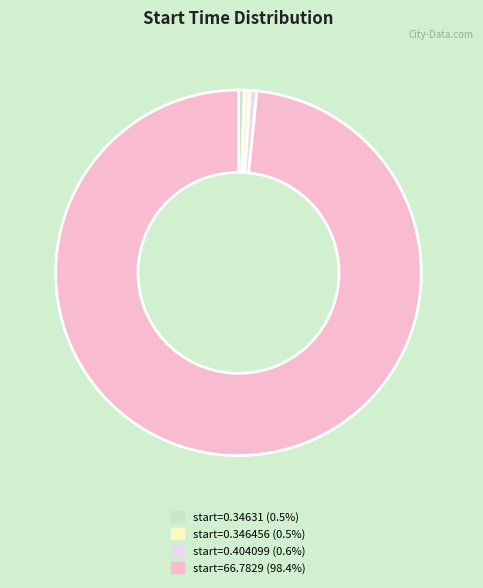

Is the sum of start=0.34631 (0.5%) and start=66.7829 (98.4%) greater than half?

Yes